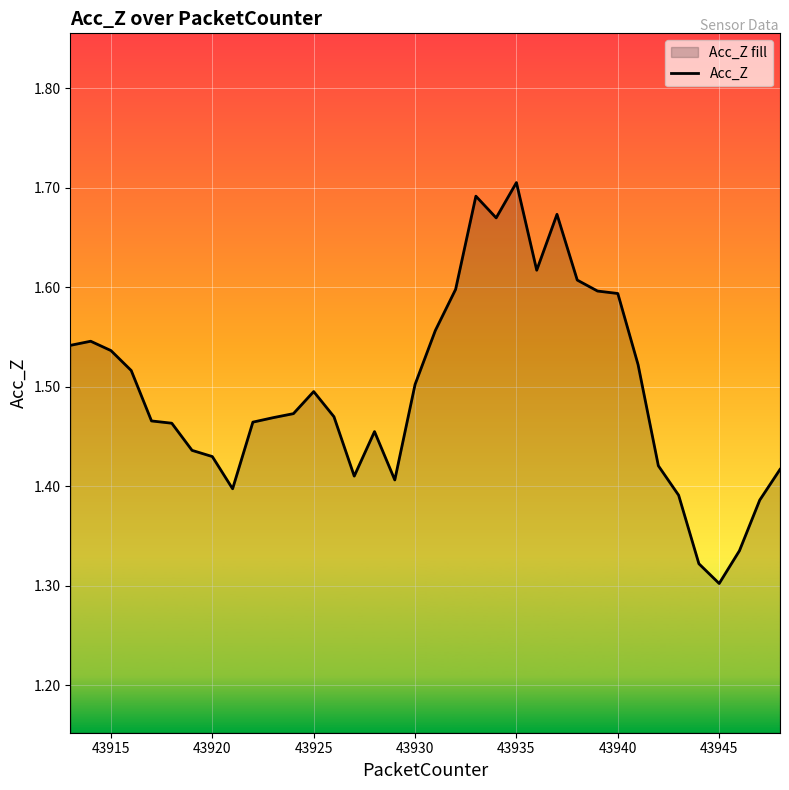

What is the sum of the values at 43945 and 43940?

2.9